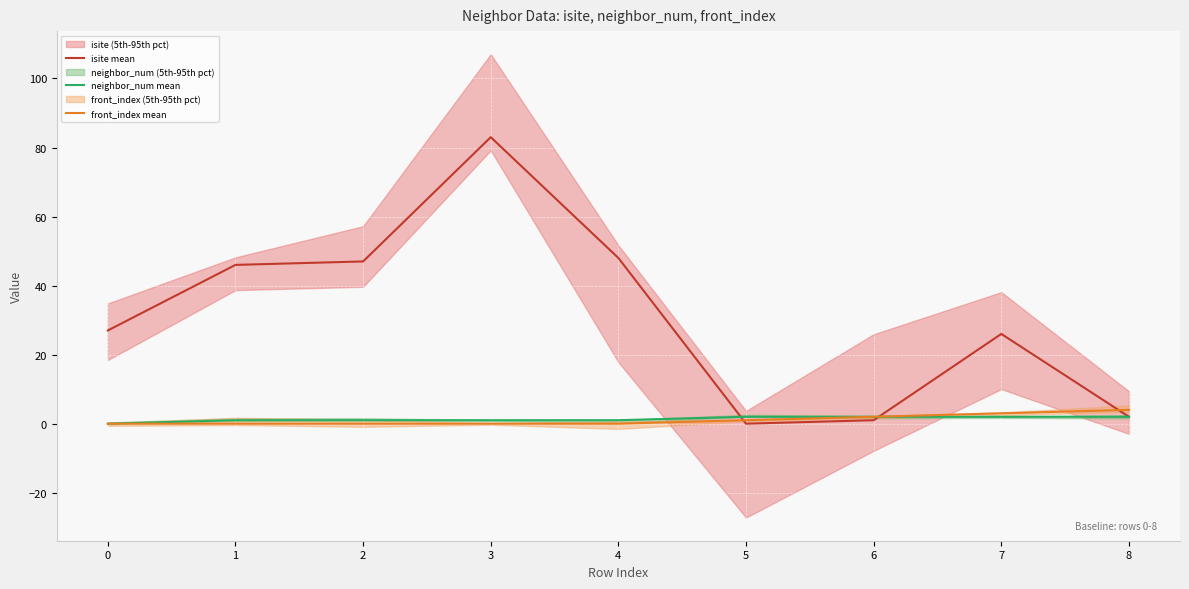

Reading left to right, transcribe all the data shown in this chart.

isite mean: 0=27	1=46	2=47	3=83	4=48	5=0	6=1	7=26	8=2
neighbor_num mean: 0=0	1=1	2=1	3=1	4=1	5=2	6=2	7=2	8=2
front_index mean: 0=0	1=0	2=0	3=0	4=0	5=1	6=2	7=3	8=4